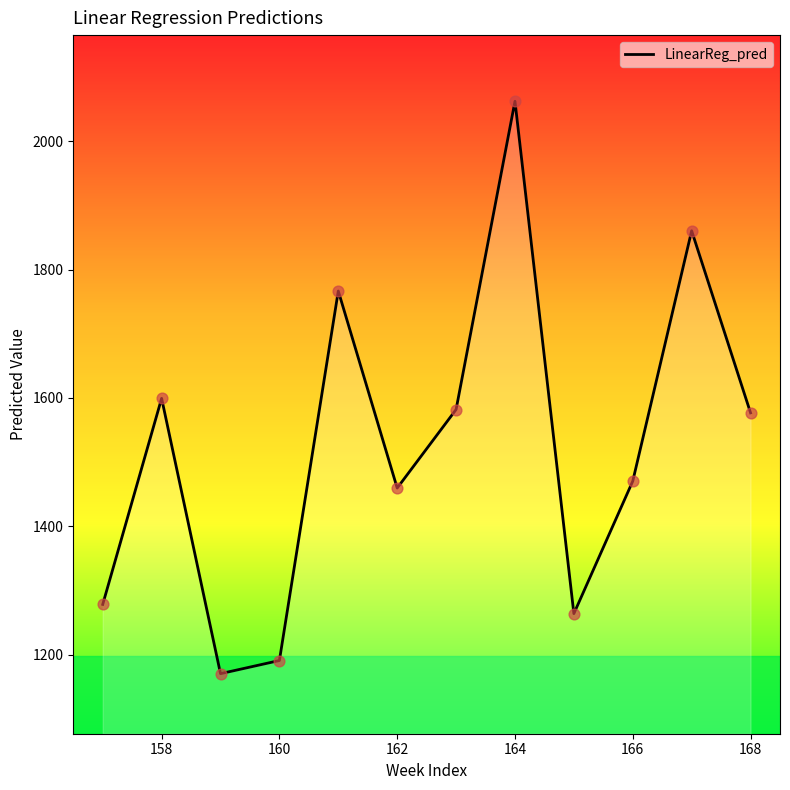

What is the minimum value shown in the chart?

1170.2